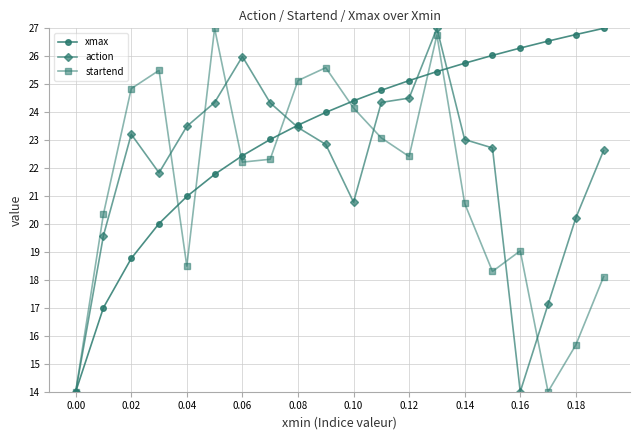

True or false: action and xmax cross at least once.

True